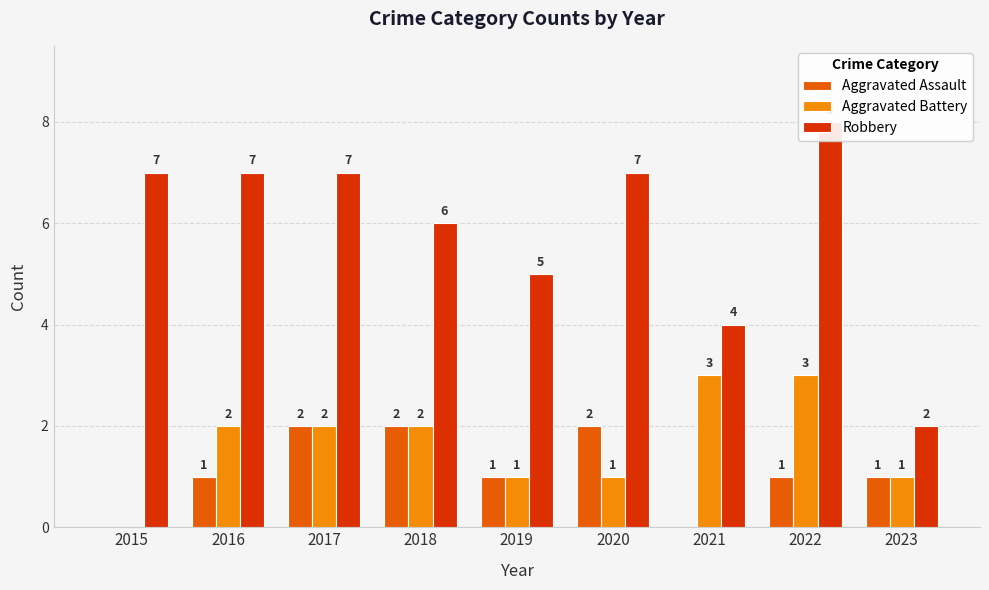

What are all the series names shown in the legend?

Aggravated Assault, Aggravated Battery, Robbery